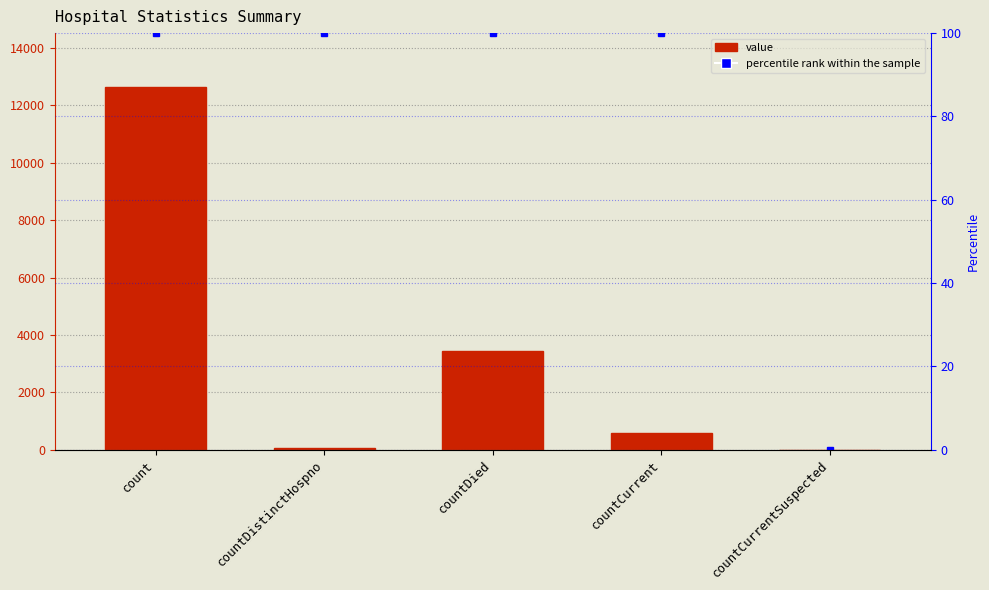

Reading left to right, transcribe all the data shown in this chart.

count=12622	countDistinctHospno=77	countDied=3432	countCurrent=580	countCurrentSuspected=0